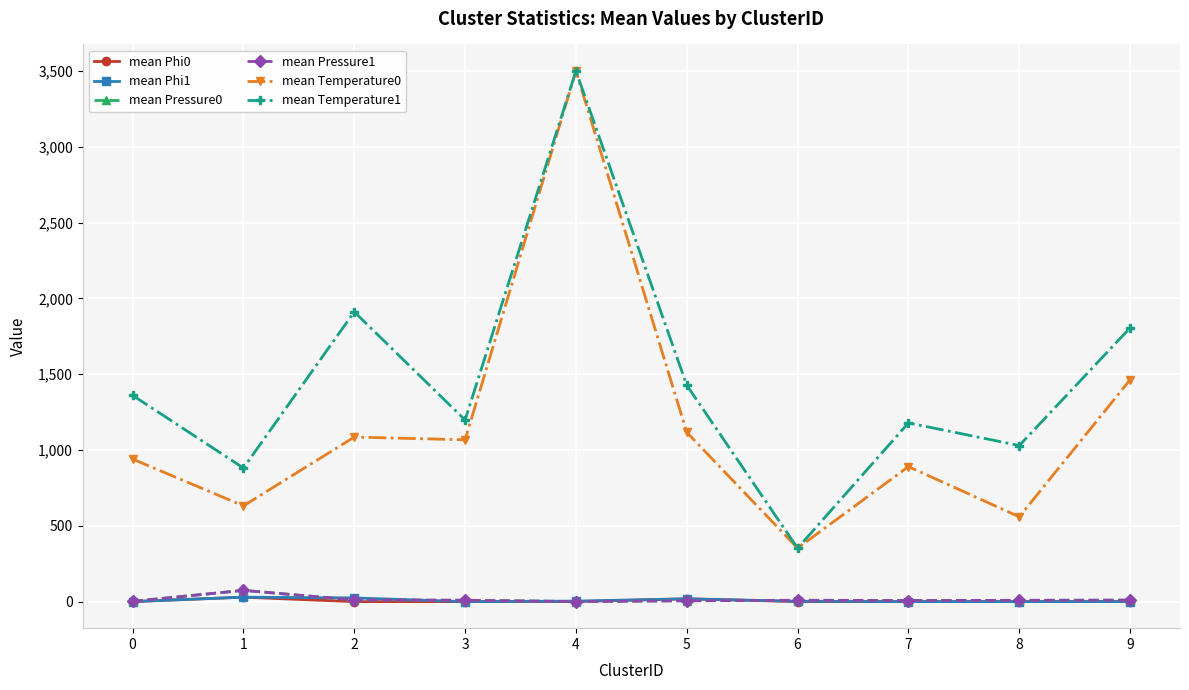

Is the value of mean Temperature1 at 9 greater than the value of mean Temperature0 at 4?

No